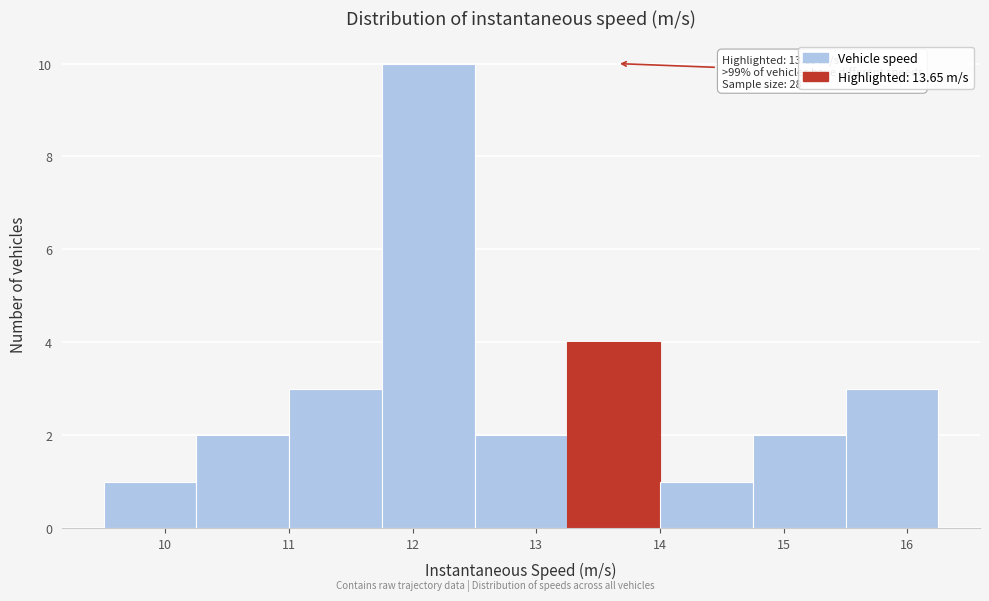

Which range on the x-axis has the tallest bar?

11.75 to 12.50